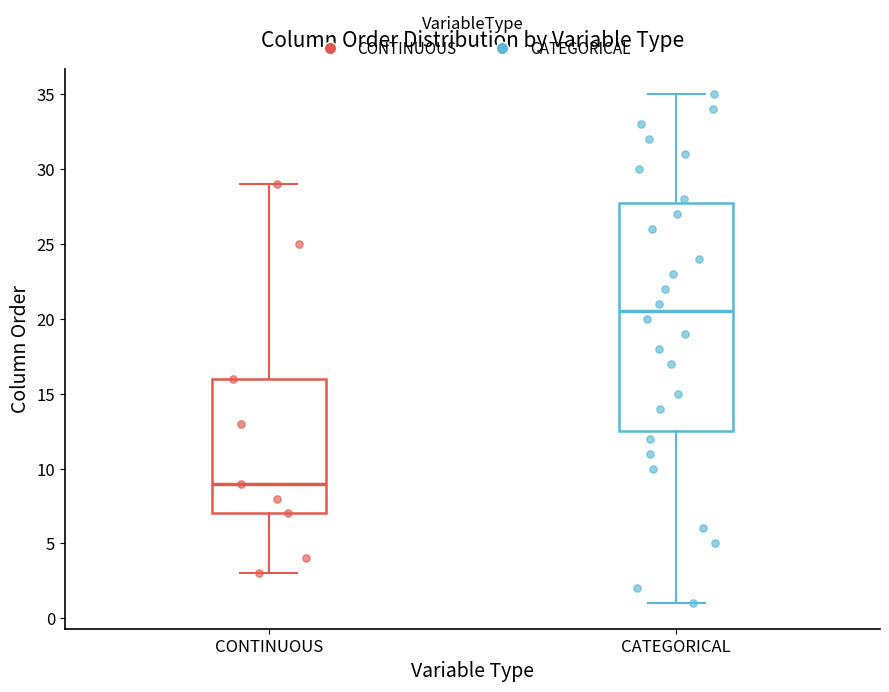

Which box has the highest median line?

CATEGORICAL